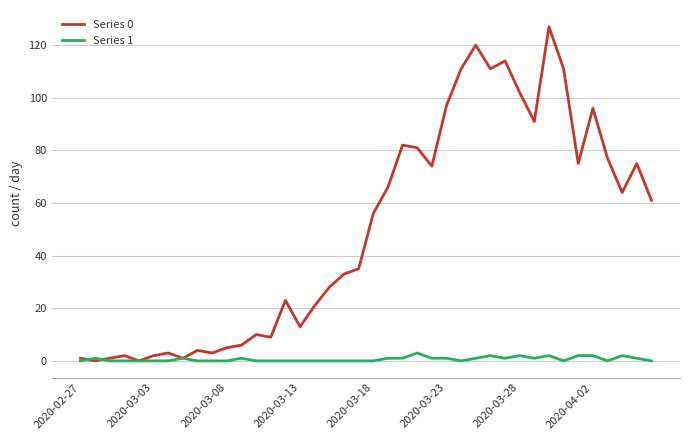

What is the maximum value shown in the chart?

127